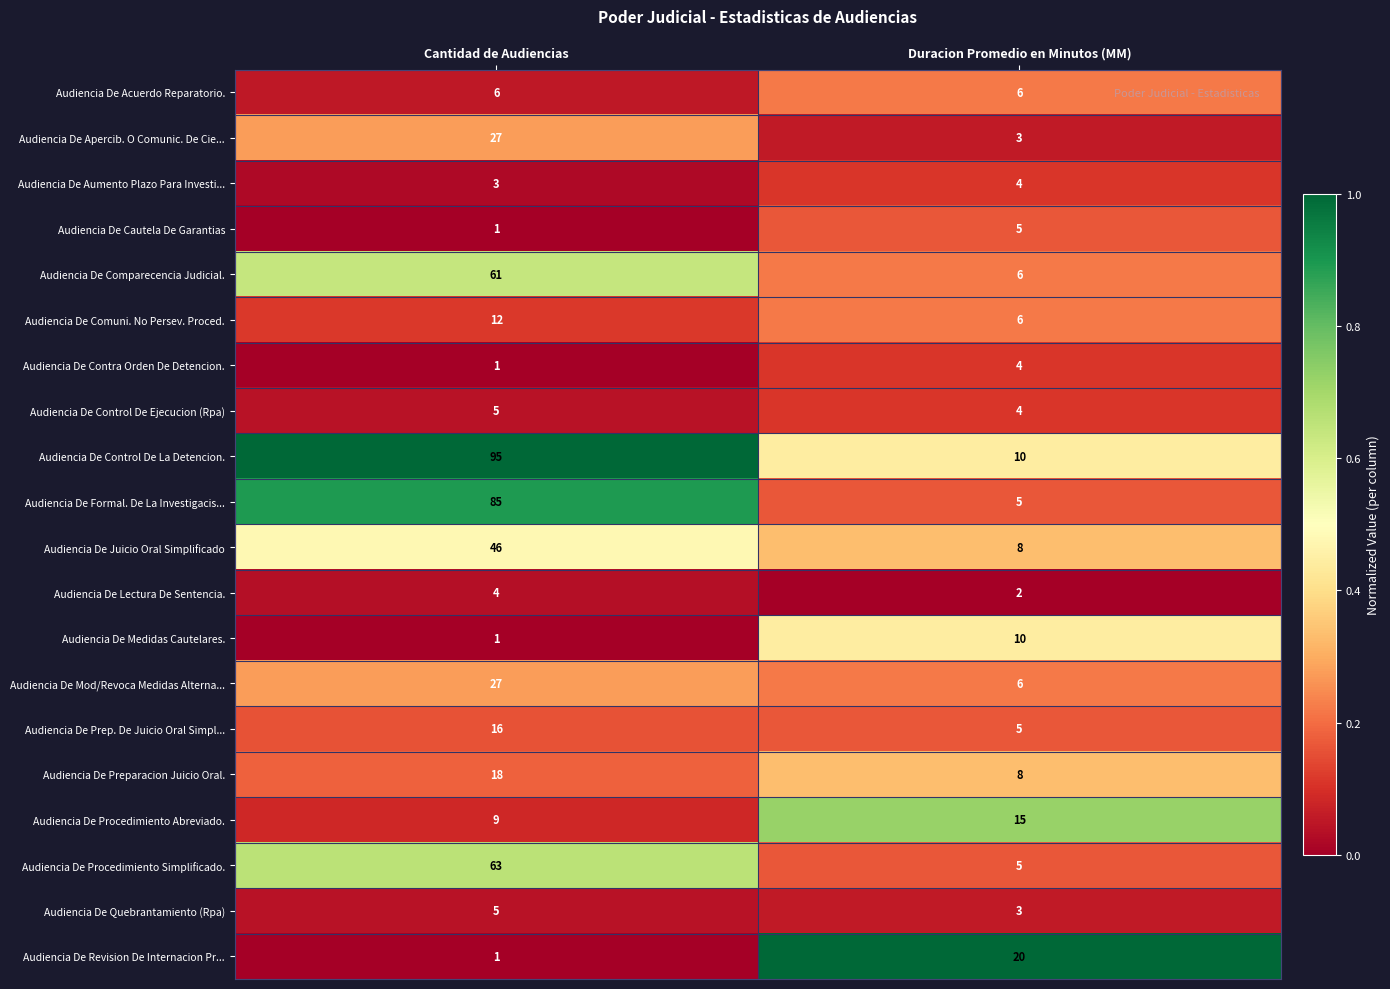

How many series are shown in this chart?

20